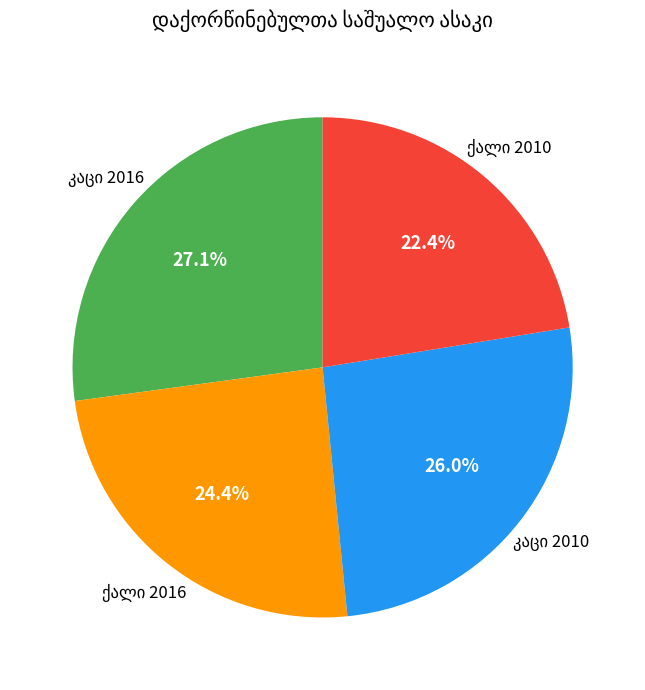

Count the number of slices in the pie.

4